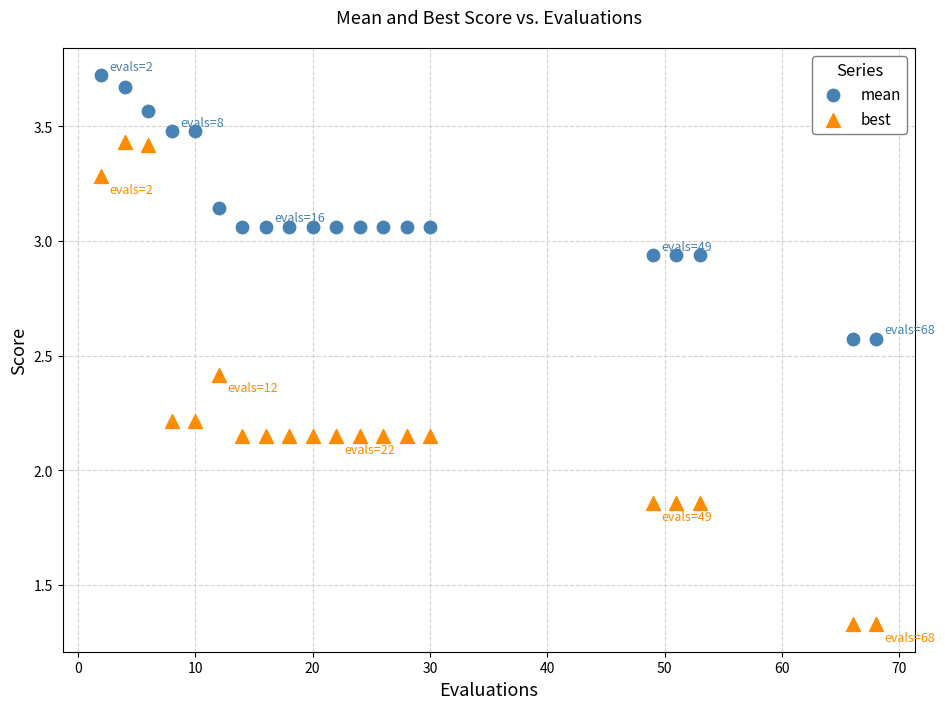

Which series reaches the minimum Y coordinate?

best